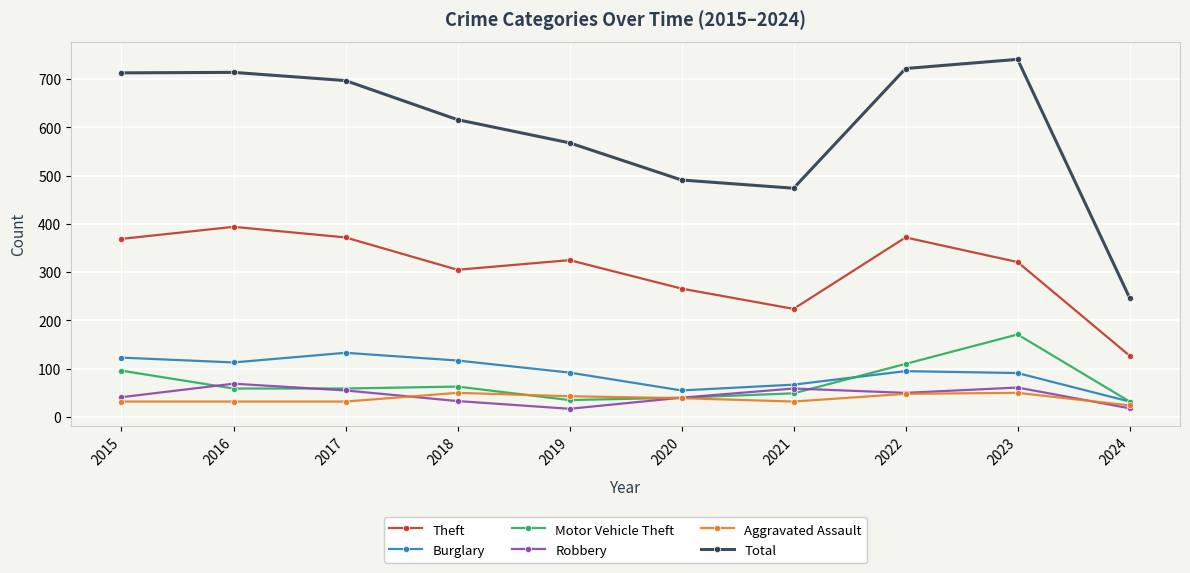

How many lines are shown in the chart?

6